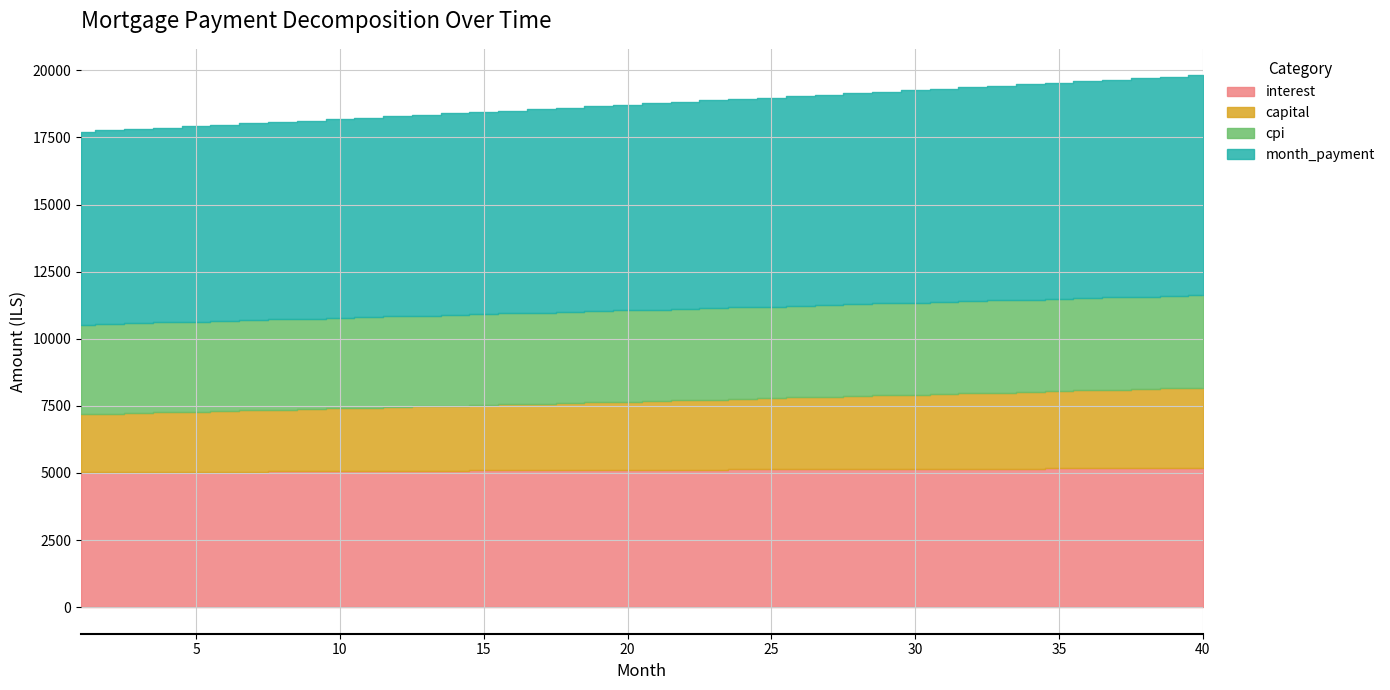

Reading left to right, what are all the values shown in this chart?

interest: 5016.7	5022.5	5028.2	5033.9	5039.6	5045.1	5050.5	5055.9	5061.2	5066.5	5071.6	5076.7	5081.7	5086.6	5091.4	5096.1	5100.8	5105.3	5109.8	5114.2	5118.5	5122.6	5126.8	5130.8	5134.7	5138.5	5142.2	5145.8	5149.4	5152.8	5156.1	5159.3	5162.4	5165.4	5168.3	5171.0	5173.7	5176.2	5178.7	5180.0
capital: 2171.5	2189.7	2207.9	2226.4	2245.0	2263.7	2282.6	2301.7	2320.9	2340.3	2359.8	2379.5	2399.4	2419.4	2439.6	2460.0	2480.5	2501.2	2522.1	2543.2	2564.4	2585.8	2607.4	2629.2	2651.2	2673.3	2695.6	2718.1	2740.8	2763.7	2786.8	2810.1	2833.5	2857.2	2881.0	2905.1	2929.3	2953.8	2978.5	3003.3
cpi: 3337.2	3341.0	3344.8	3348.5	3352.2	3355.8	3359.4	3362.9	3366.4	3369.8	3373.2	3376.5	3379.8	3383.0	3386.1	3389.2	3392.2	3395.2	3398.1	3401.0	3403.8	3406.5	3409.2	3411.8	3414.3	3416.8	3419.2	3421.5	3423.8	3426.0	3428.1	3430.2	3432.1	3434.1	3435.9	3437.7	3439.4	3441.0	3442.5	3444.0
month_payment: 7188.2	7212.1	7236.2	7260.3	7284.5	7308.8	7333.2	7357.6	7382.1	7406.7	7431.4	7456.2	7481.1	7506.0	7531.0	7556.1	7581.3	7606.6	7631.9	7657.4	7682.9	7708.5	7734.2	7760.0	7785.8	7811.8	7837.8	7864.0	7890.2	7916.5	7942.9	7969.3	7995.9	8022.6	8049.3	8076.1	8103.1	8130.1	8157.2	8184.4